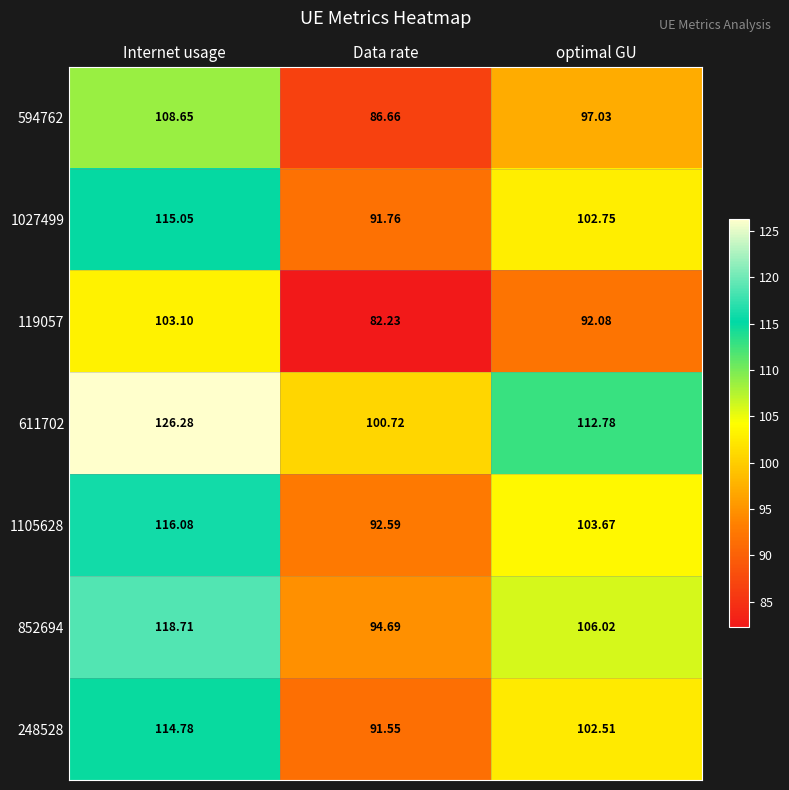

Where does the 852694 series first go above 106?

Internet usage